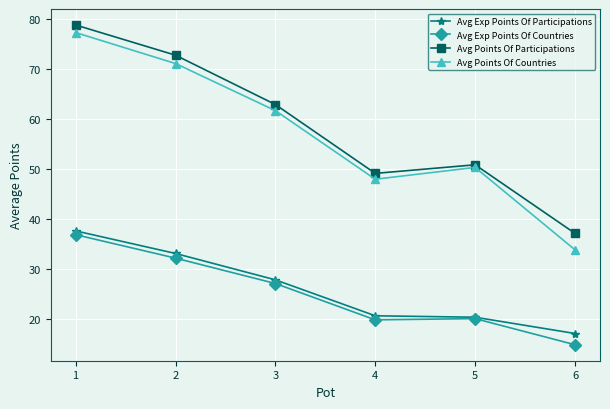

Does the chart have visible grid lines?

Yes